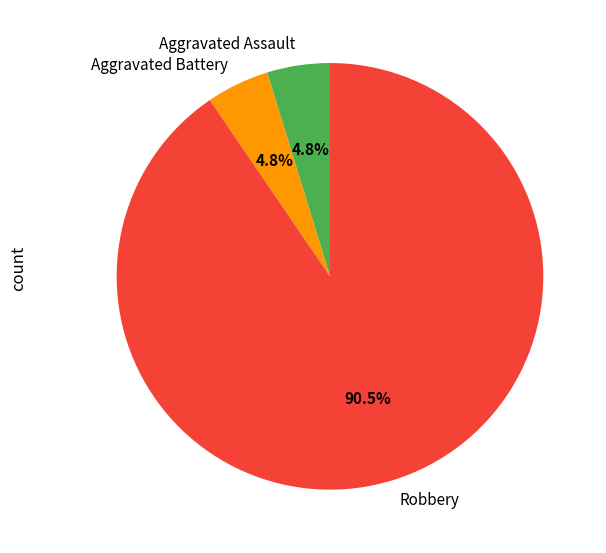

What portion of the pie excludes Aggravated Assault?

95.2%